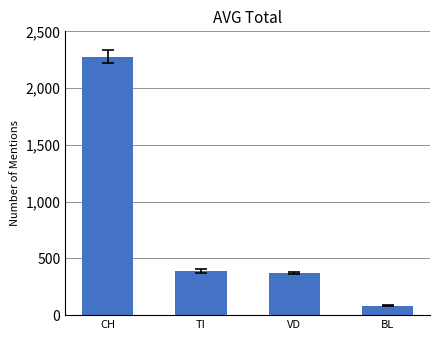

The value at BL is 82.7. True or false?

True